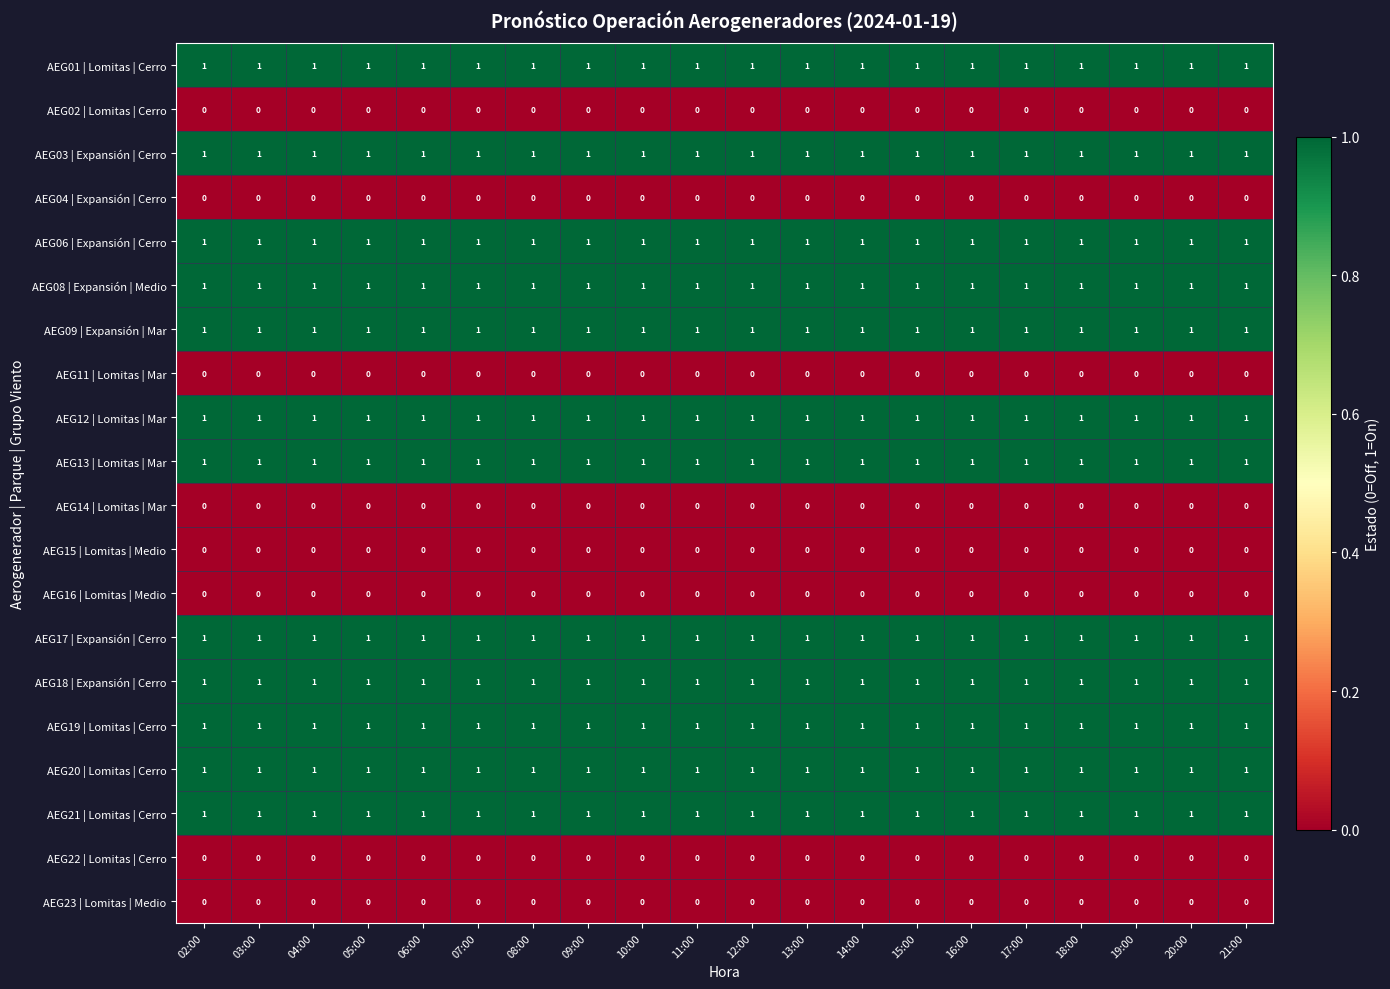

At how many categories does at least one series exceed 0?

20